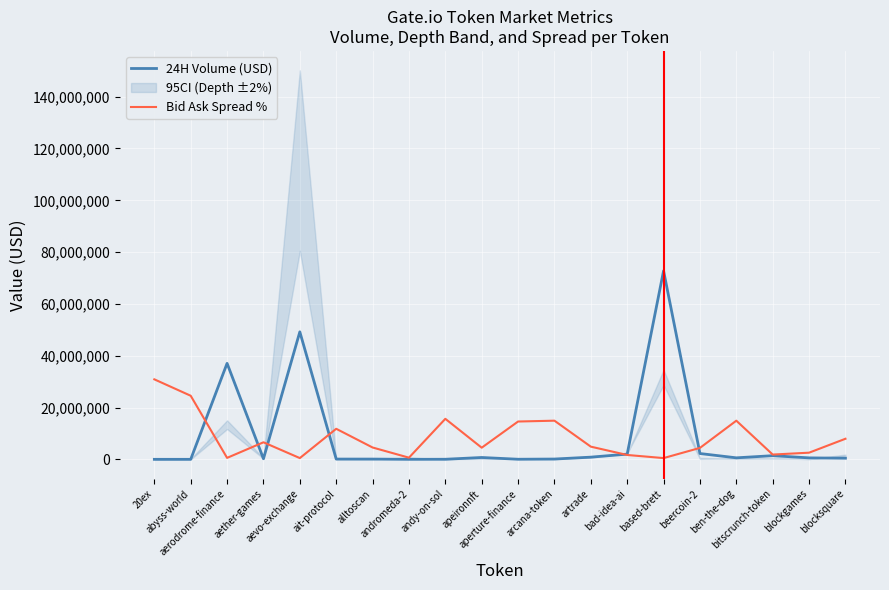

The value of Bid Ask Spread % at blockgames is 2566860.6. True or false?

True